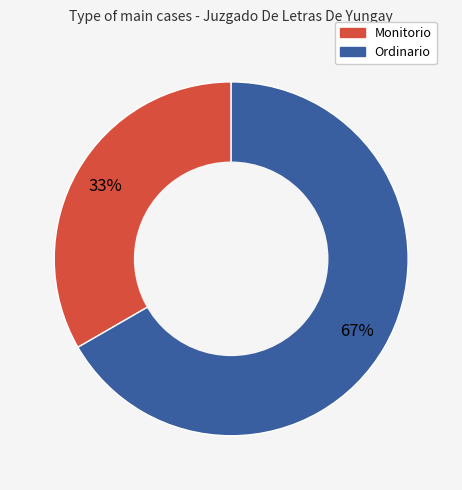

To the nearest percent, what percentage of the pie is Monitorio?

33%